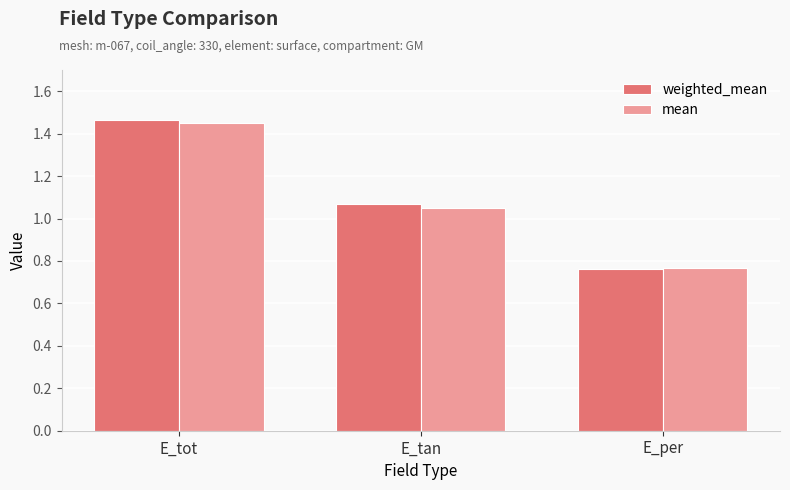

What is the sum of all mean values?

3.3